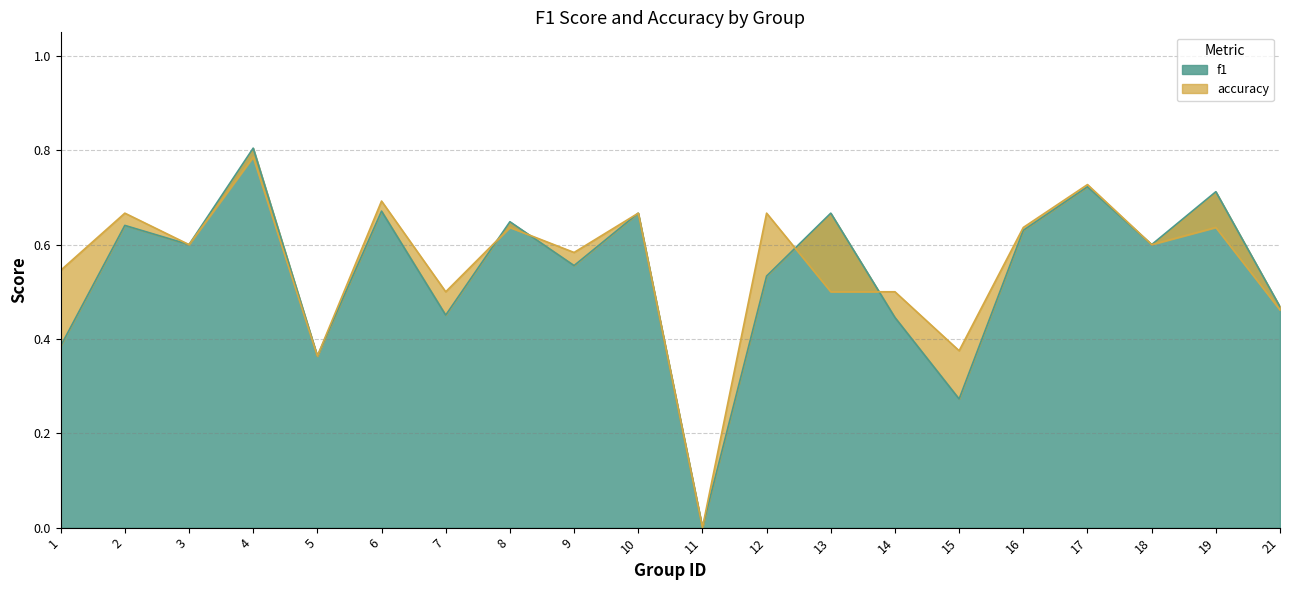

At which label is f1 closest to 0?

11